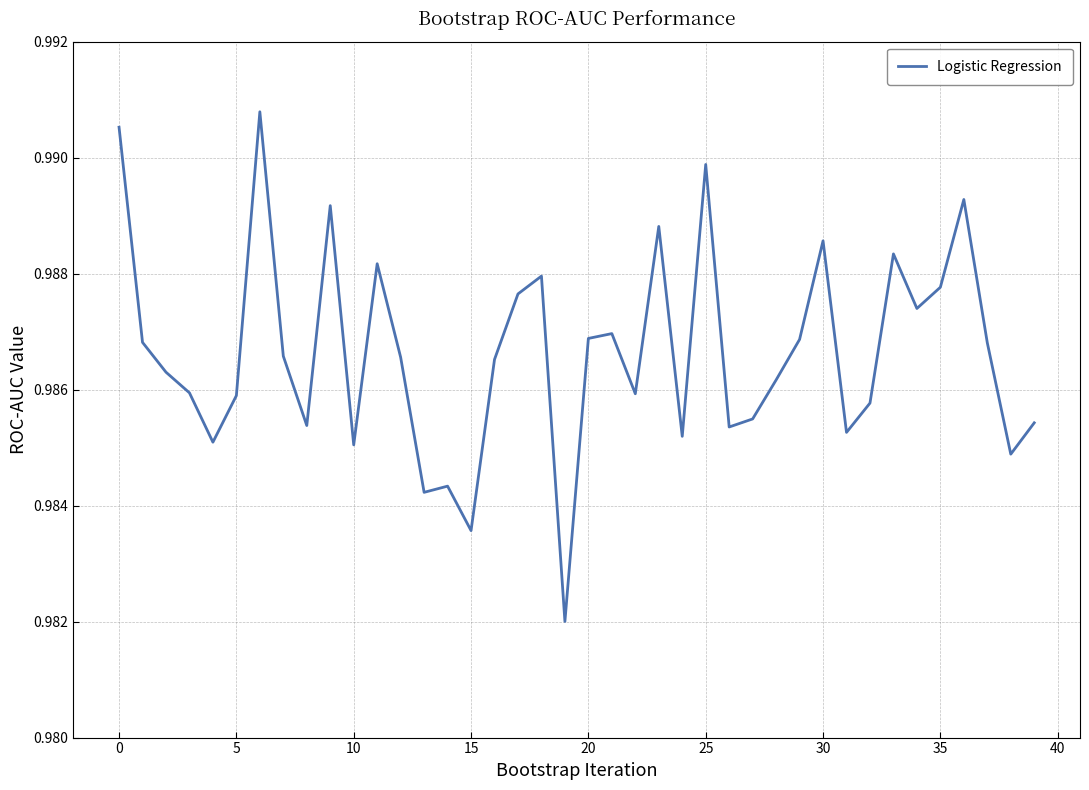

True or false: the data shows 1.4 at 35.

False